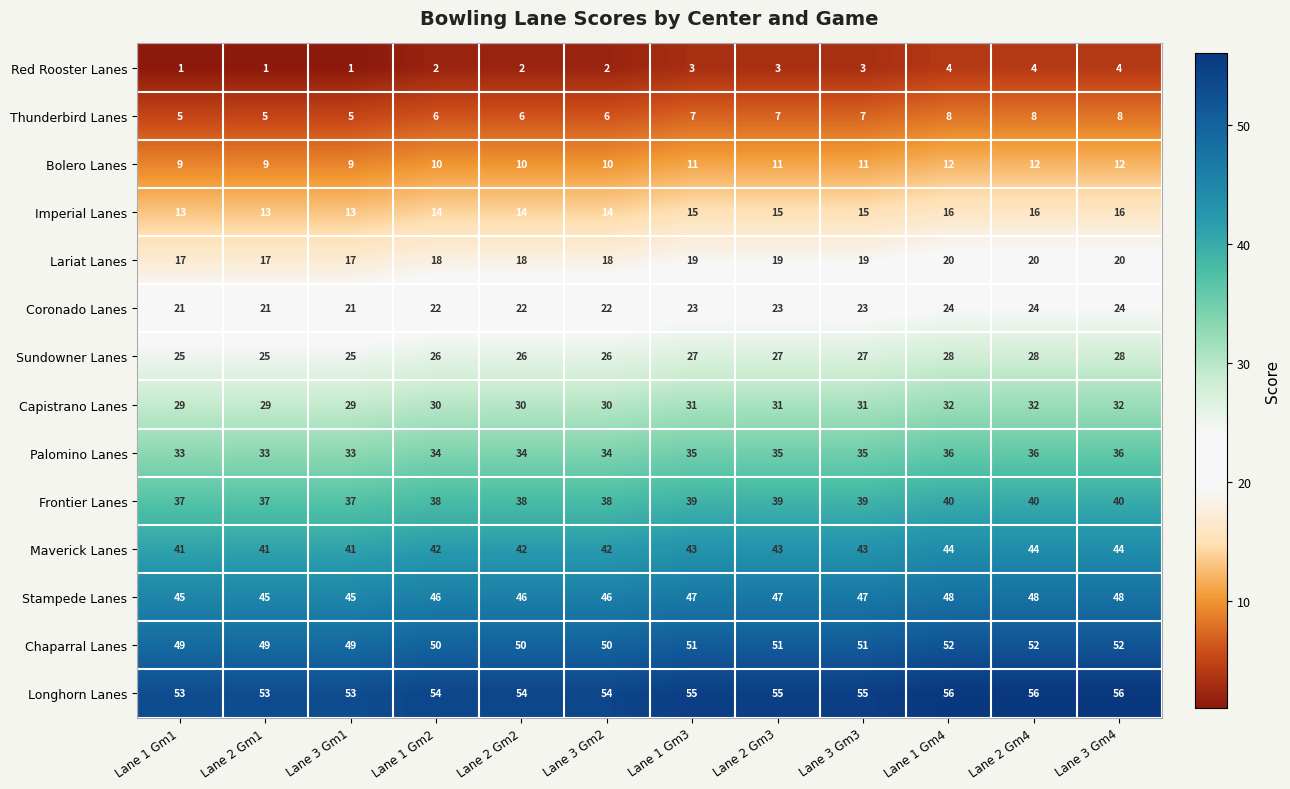

True or false: Palomino Lanes has a value of 22 at Lane 2 Gm4.

False